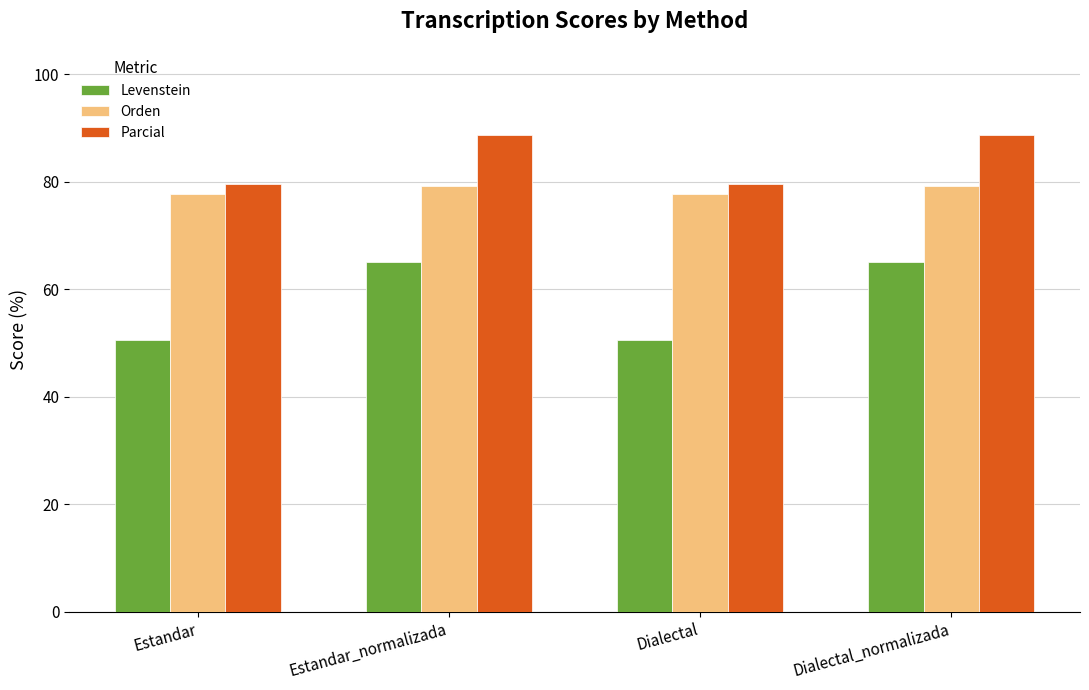

How many groups of bars are there?

4